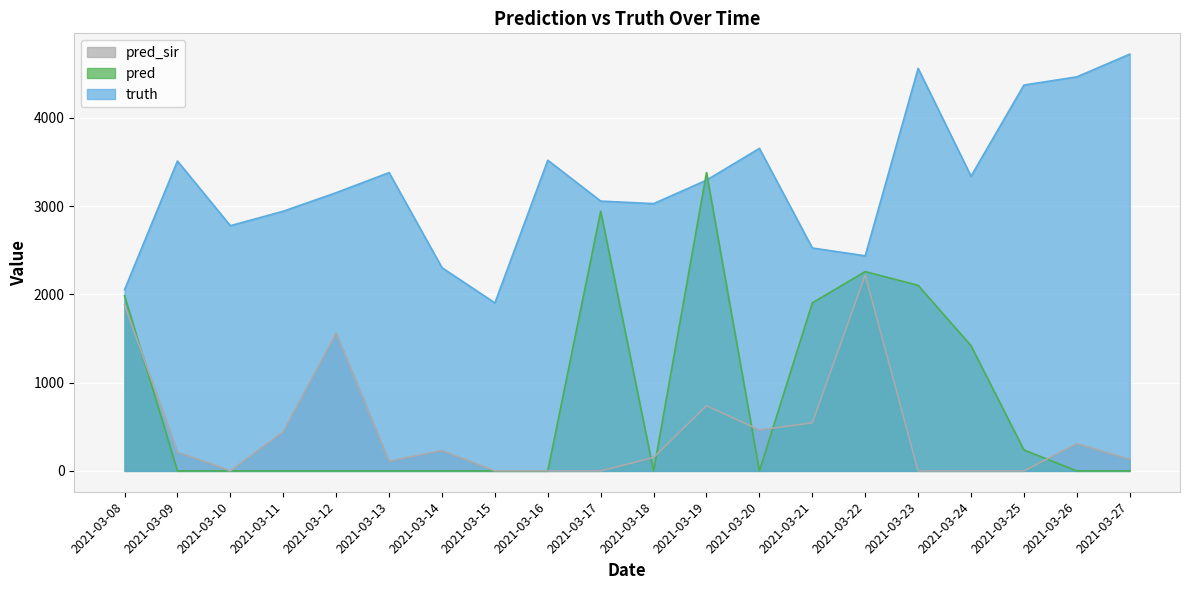

The value of pred_sir at 2021-03-12 is 2463.0. True or false?

False